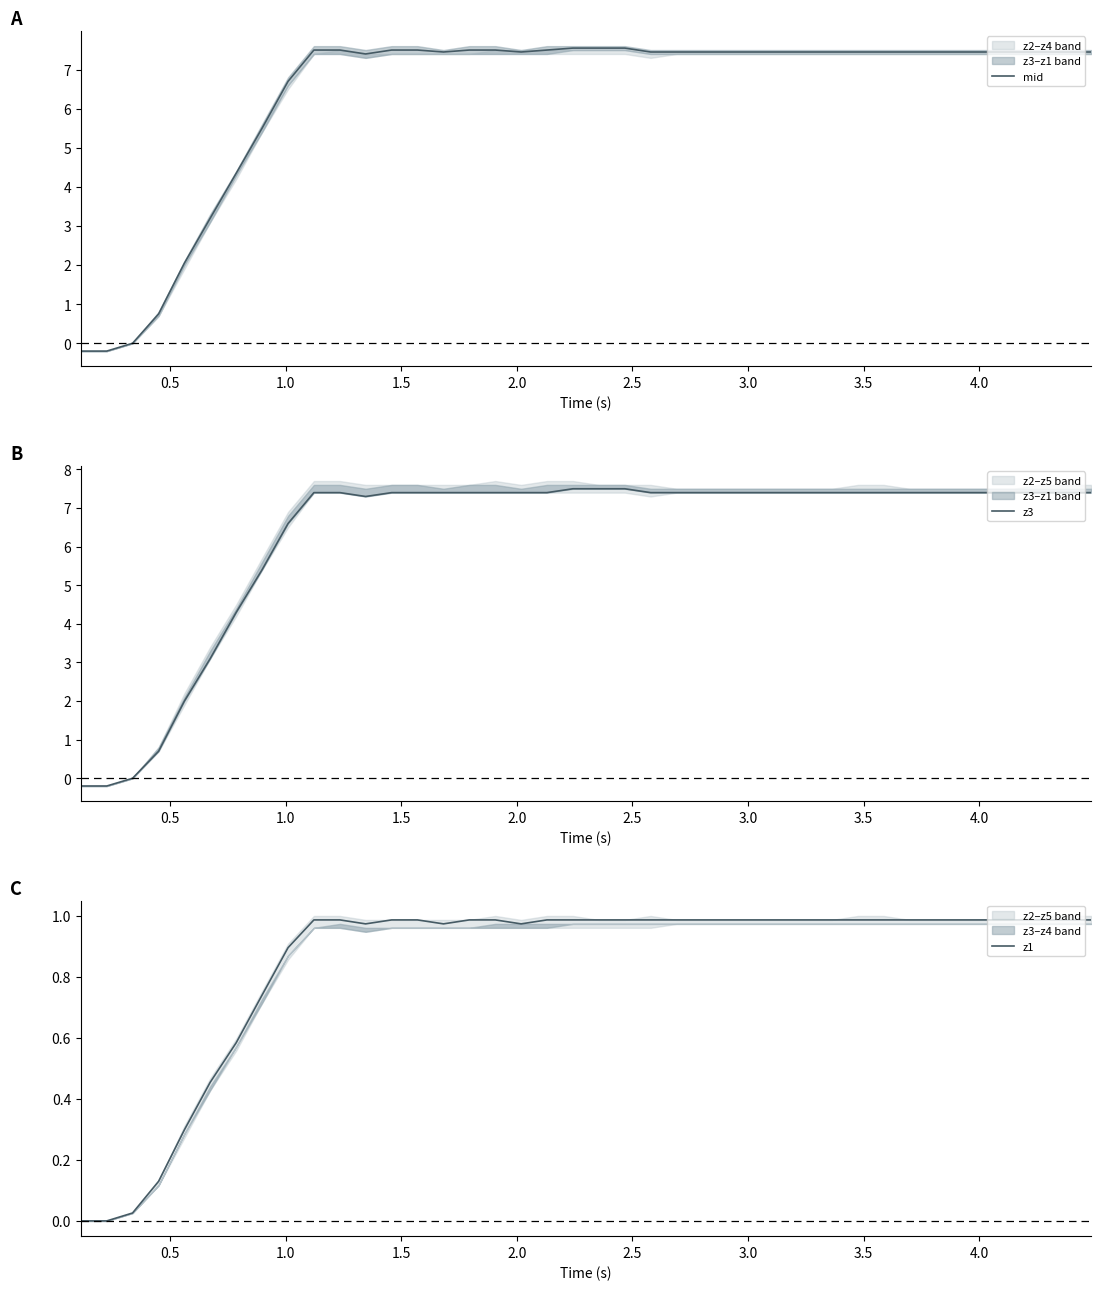

What is the smallest value displayed?

-0.2